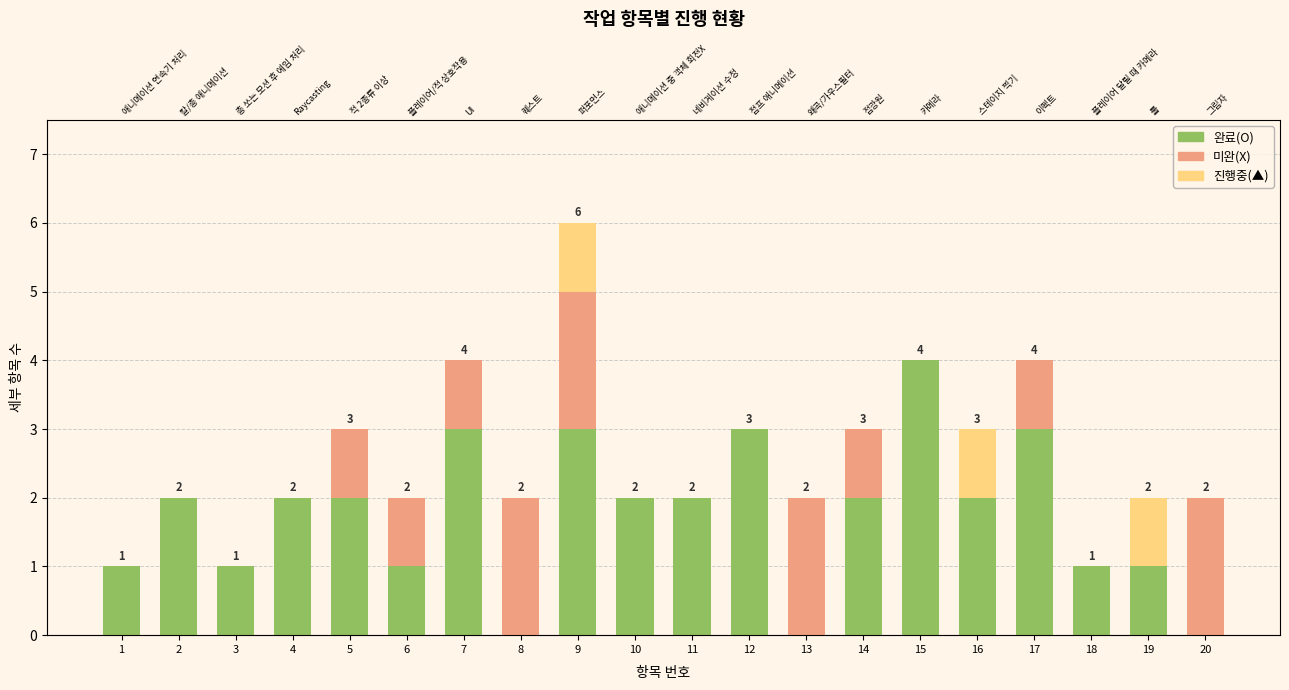

What is the value of the 완료(O) bar at the 15th from the left?

4